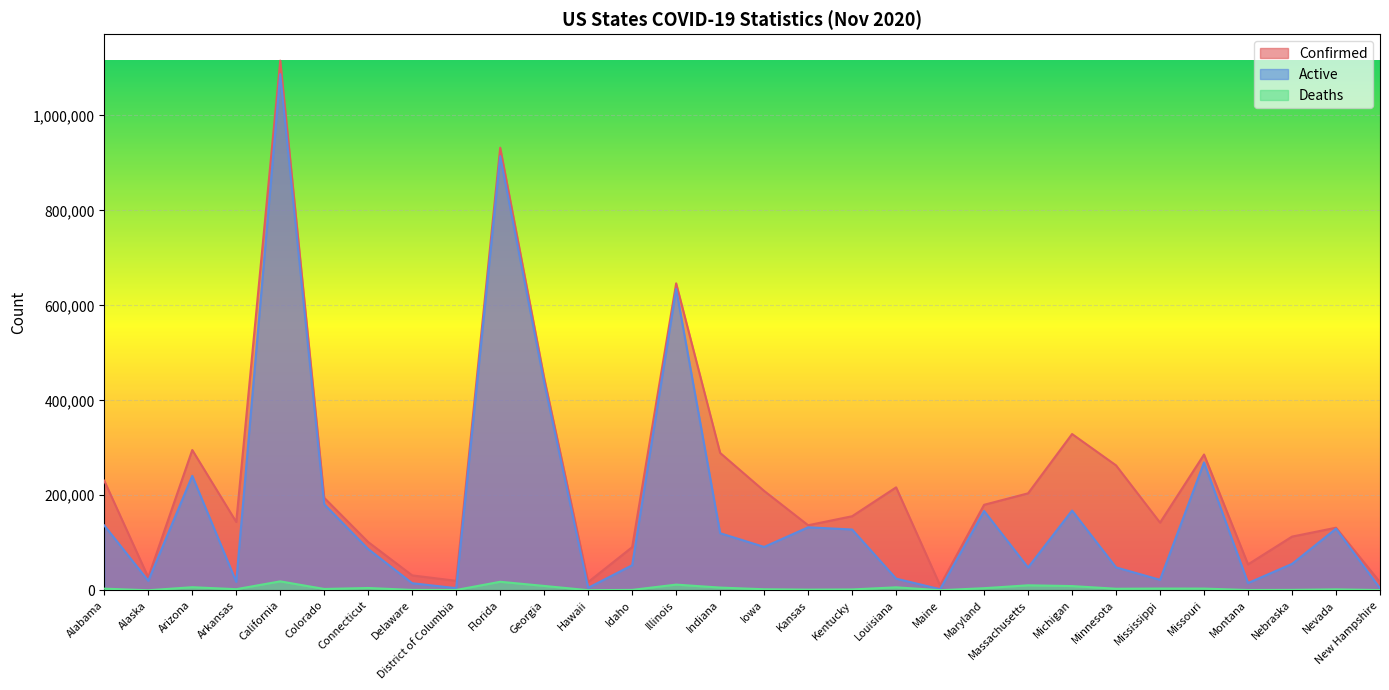

List the series in order of their peak value, lowest first.

Deaths, Active, Confirmed